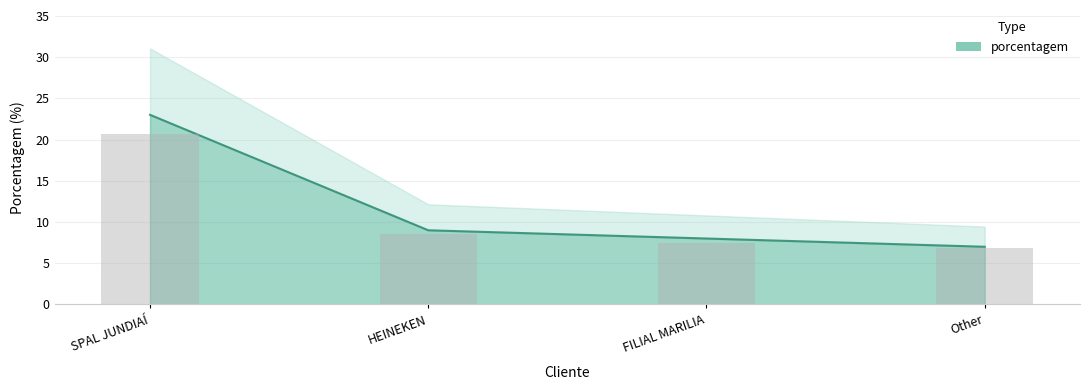

Rank the categories by value from lowest to highest.

Other, FILIAL MARILIA, HEINEKEN, SPAL JUNDIAÍ